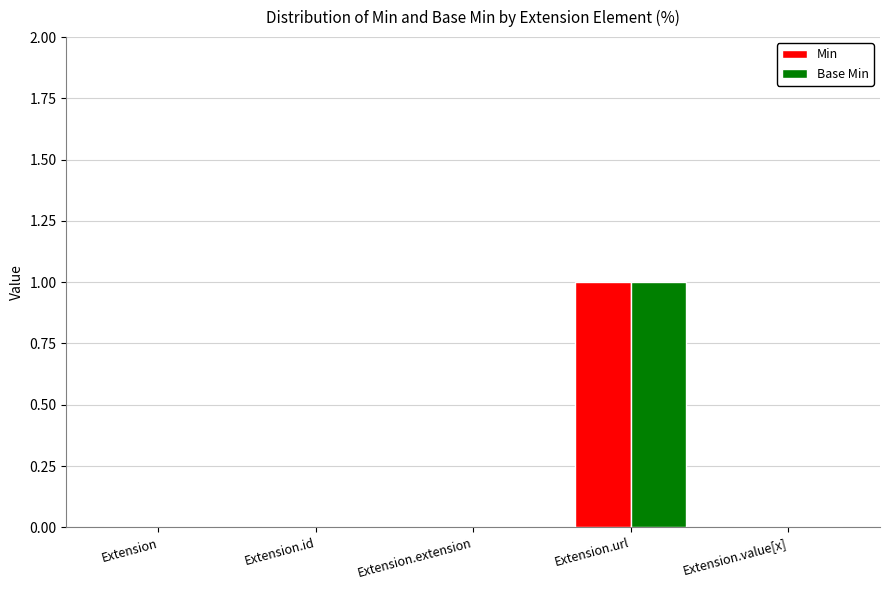

Reading left to right, transcribe all the data shown in this chart.

Min: Extension=0	Extension.id=0	Extension.extension=0	Extension.url=1	Extension.value[x]=0
Base Min: Extension=0	Extension.id=0	Extension.extension=0	Extension.url=1	Extension.value[x]=0